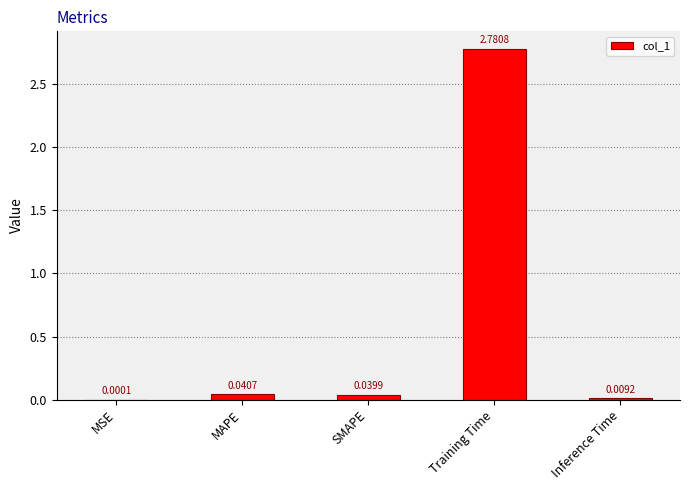

At which category does the chart reach its peak across all series?

Training Time